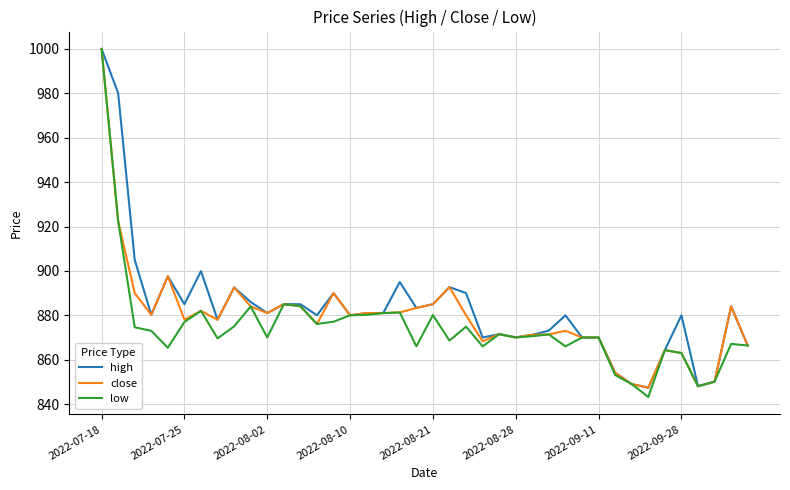

What is the smallest value displayed?

843.2